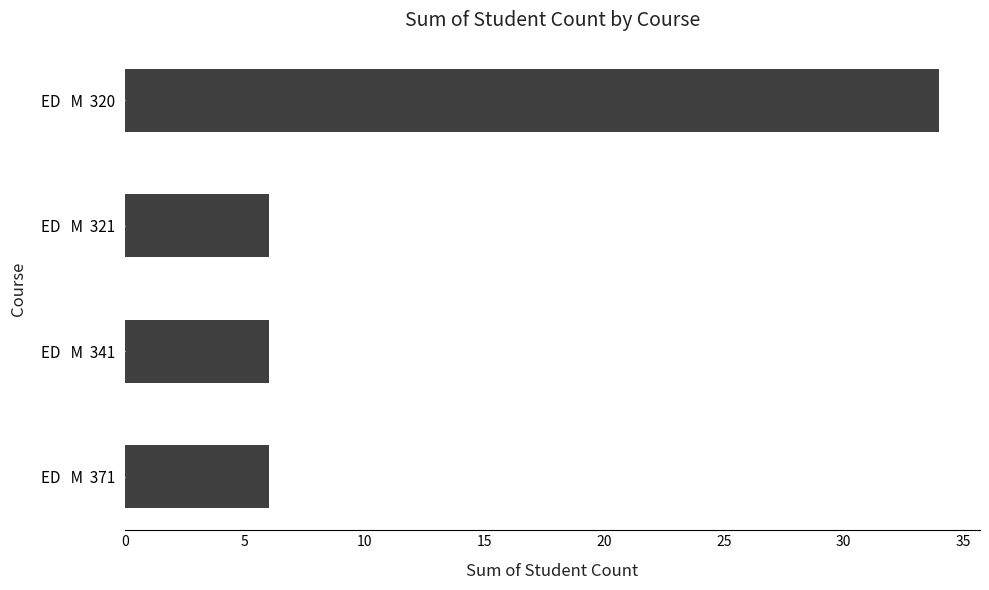

What is the smallest value displayed?

6